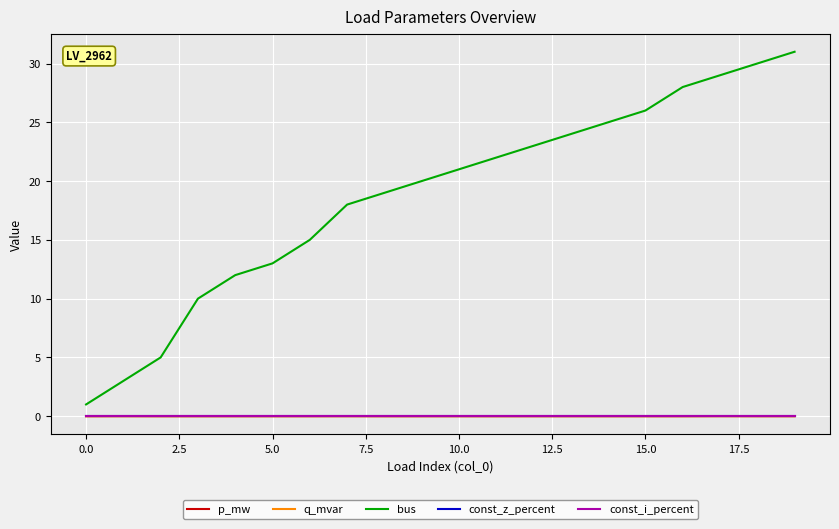

Is this an area chart (filled region under the line)?

No